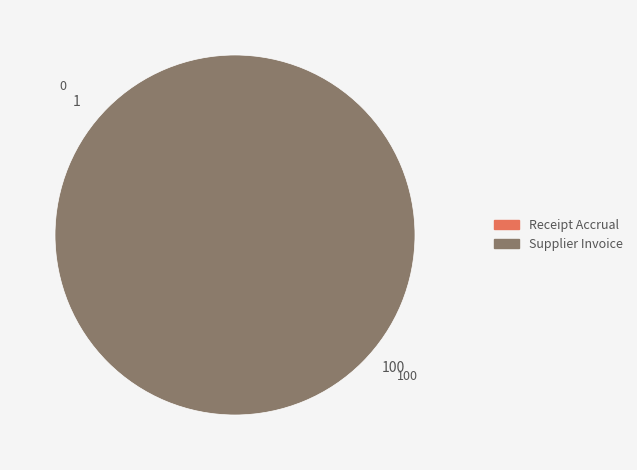

What percentage is the Supplier Invoice slice, to the nearest percent?

100%